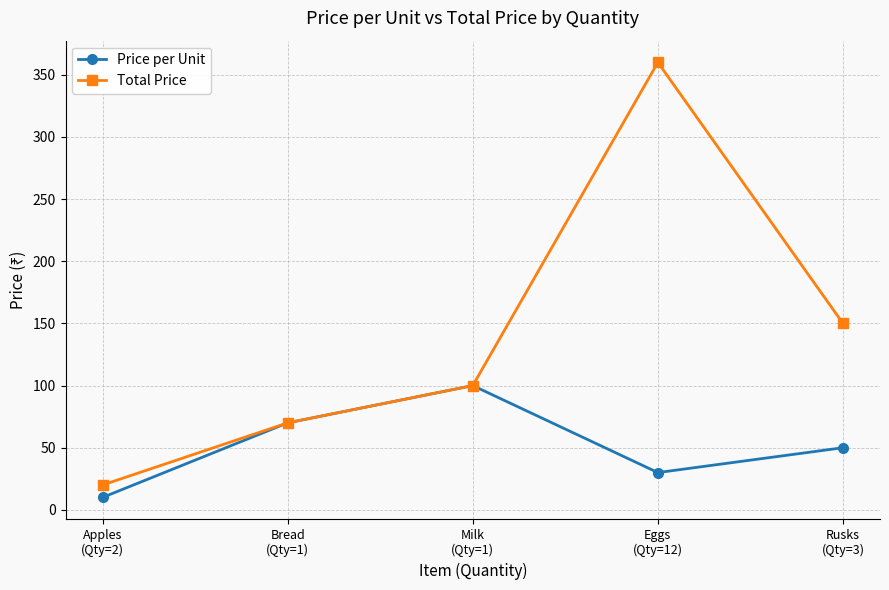

Where does the Price per Unit series first go above 50?

Bread
(Qty=1)